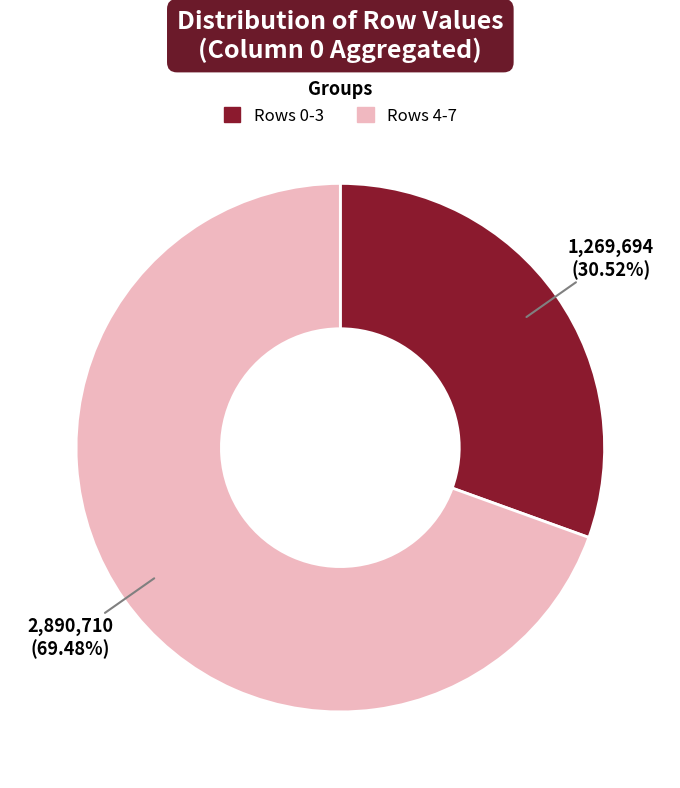

Which has a higher value, Rows 0-3 or Rows 4-7?

Rows 4-7